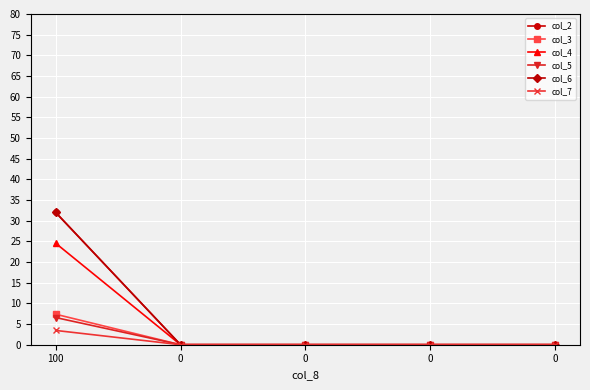

At which category is the sum across all series the highest?

100